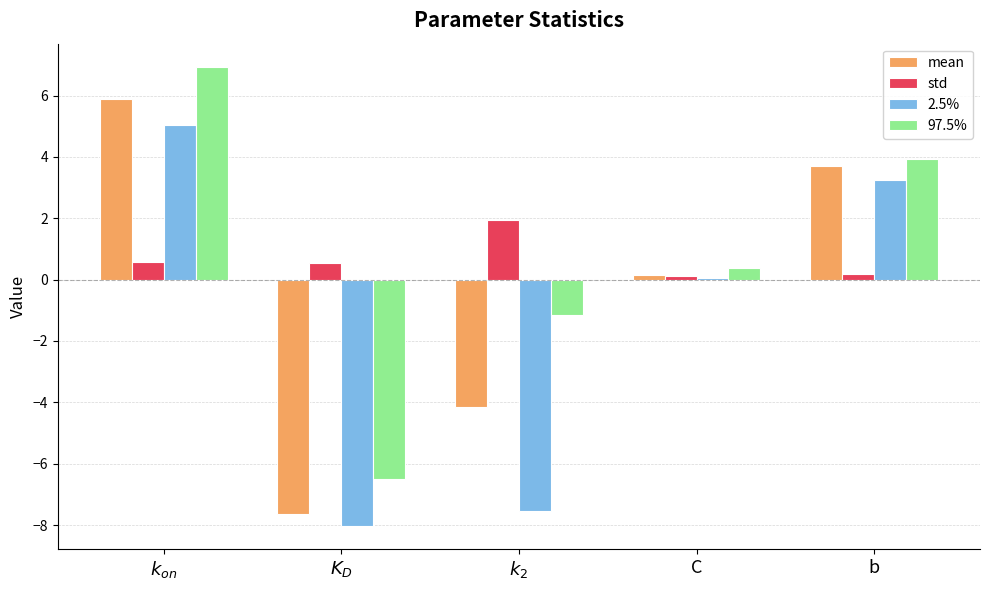

What is the total value across all series at C?

0.7